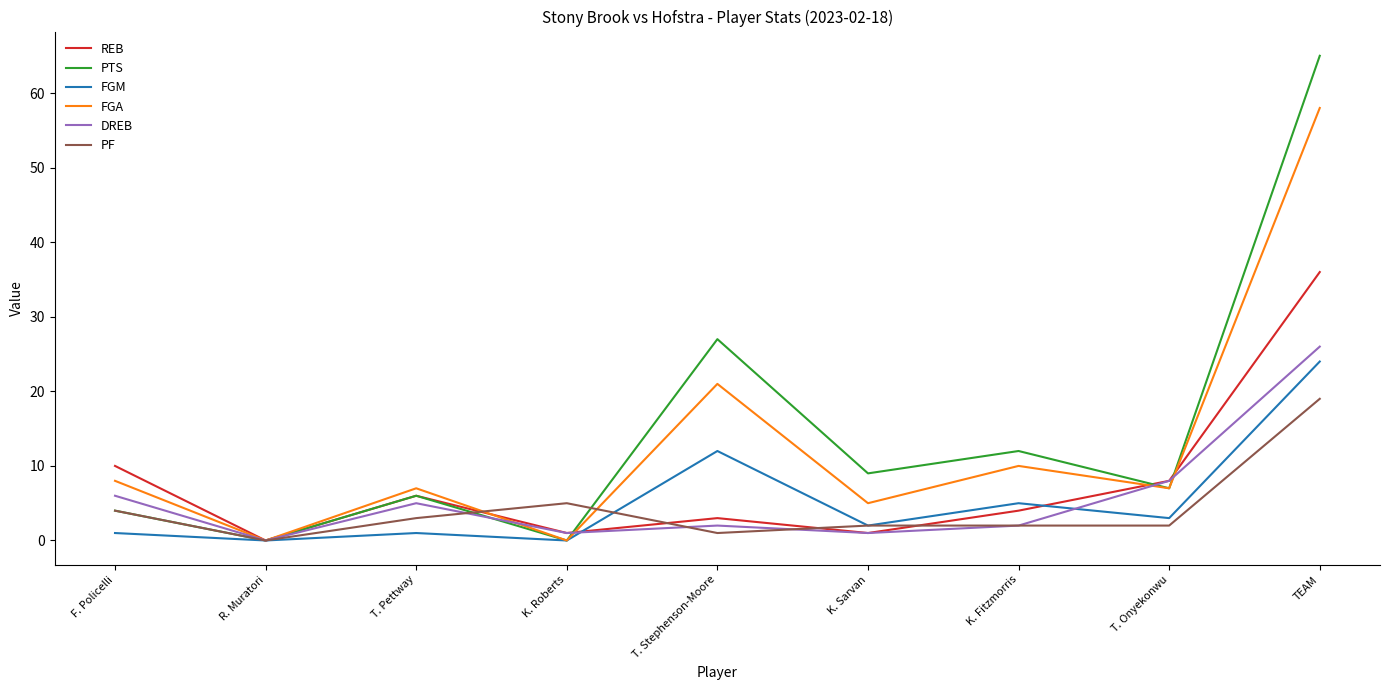

What is the greatest value displayed?

65